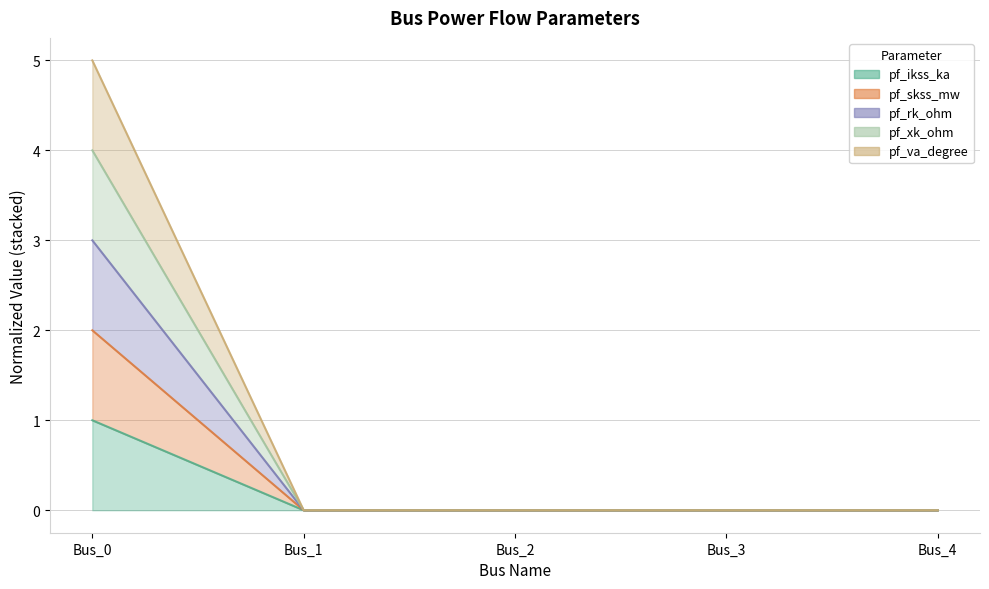

Which series has the widest spread of values?

pf_va_degree